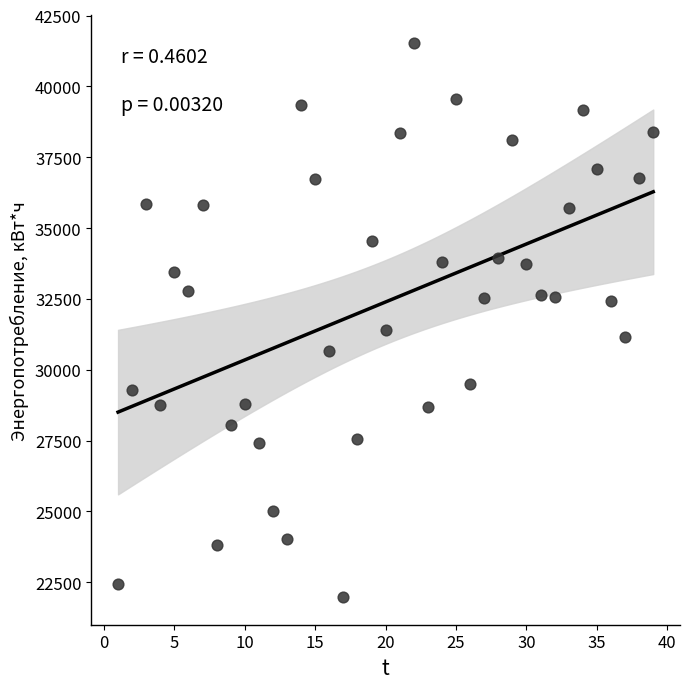

What Y value in the scatter plot is closest to 31757?

31405.6